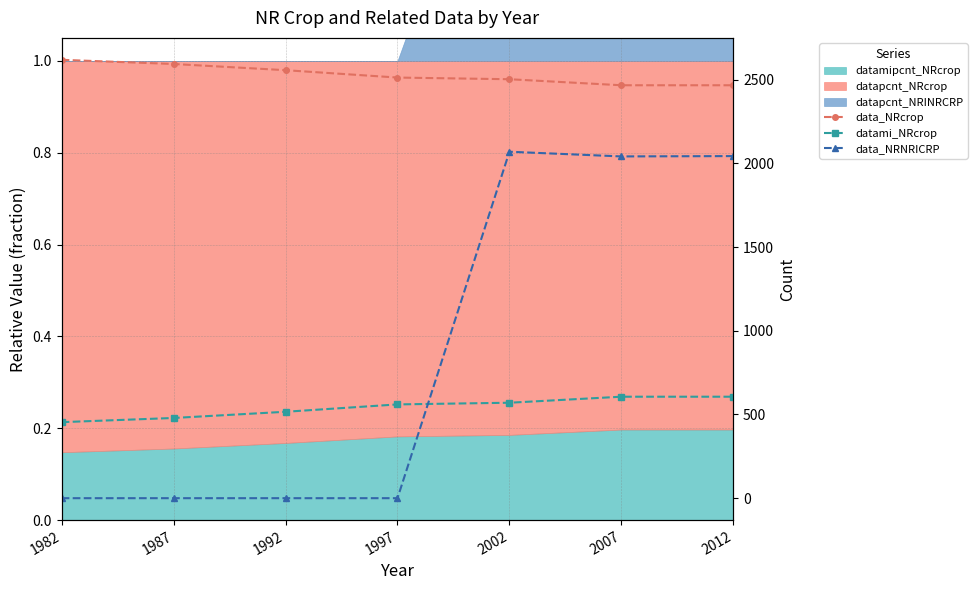

Reading left to right, what are all the values shown in this chart?

data_NRcrop: 2618	2593	2556	2512	2502	2466	2466
datami_NRcrop: 454	479	516	560	570	606	606
data_NRNRICRP: 0	0	0	0	2069	2041	2043